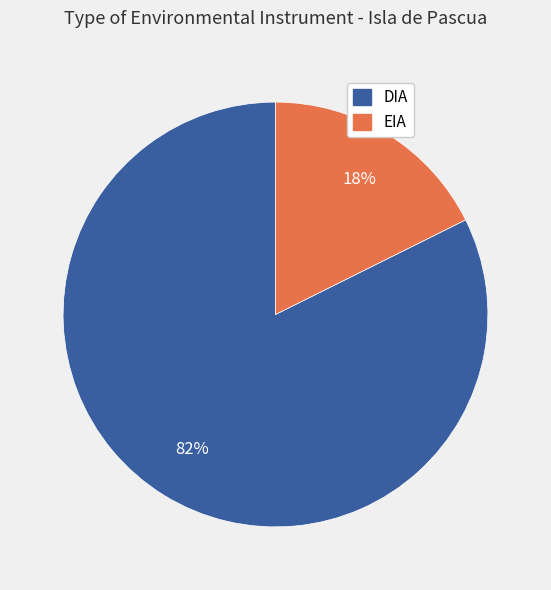

Combined, do DIA and EIA account for over 50%?

Yes